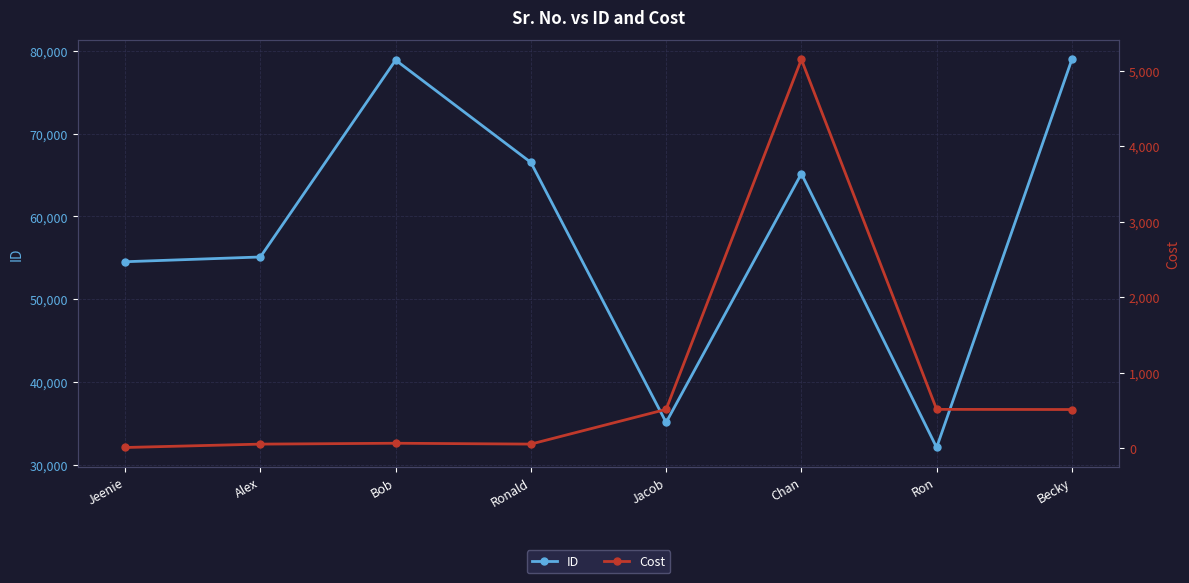

True or false: ID has more than 2 points higher than both neighbors.

False